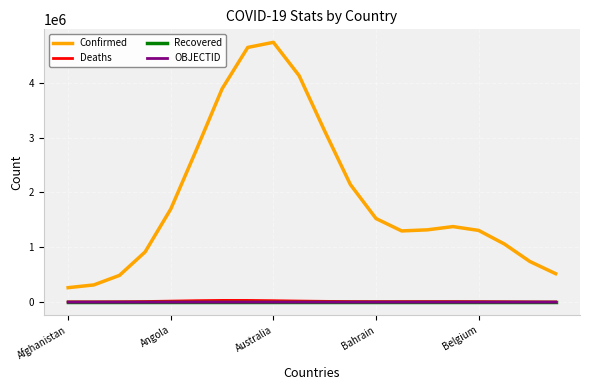

True or false: Confirmed and Deaths intersect in this chart.

False